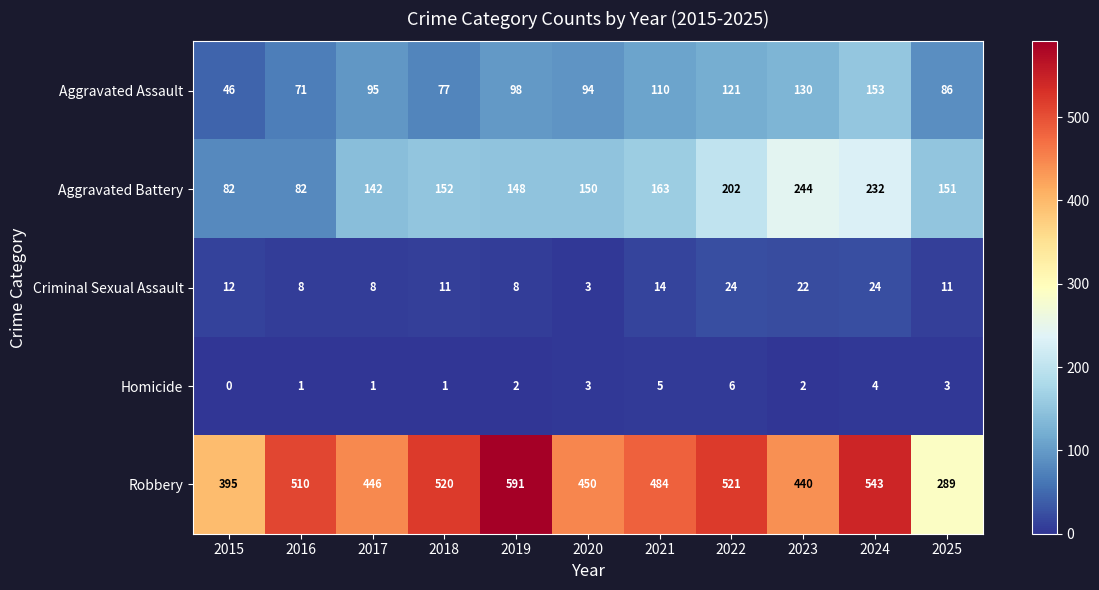

What is the sum of the Homicide values at 2022 and 2023?

8